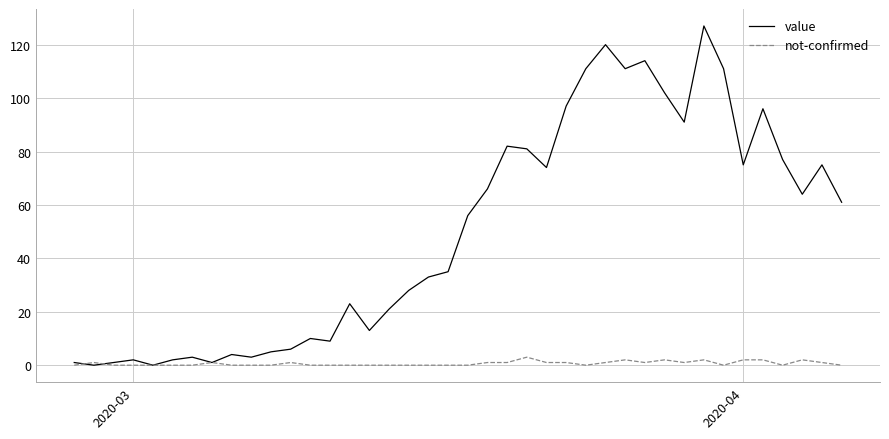

Which series has the largest total across all categories?

value